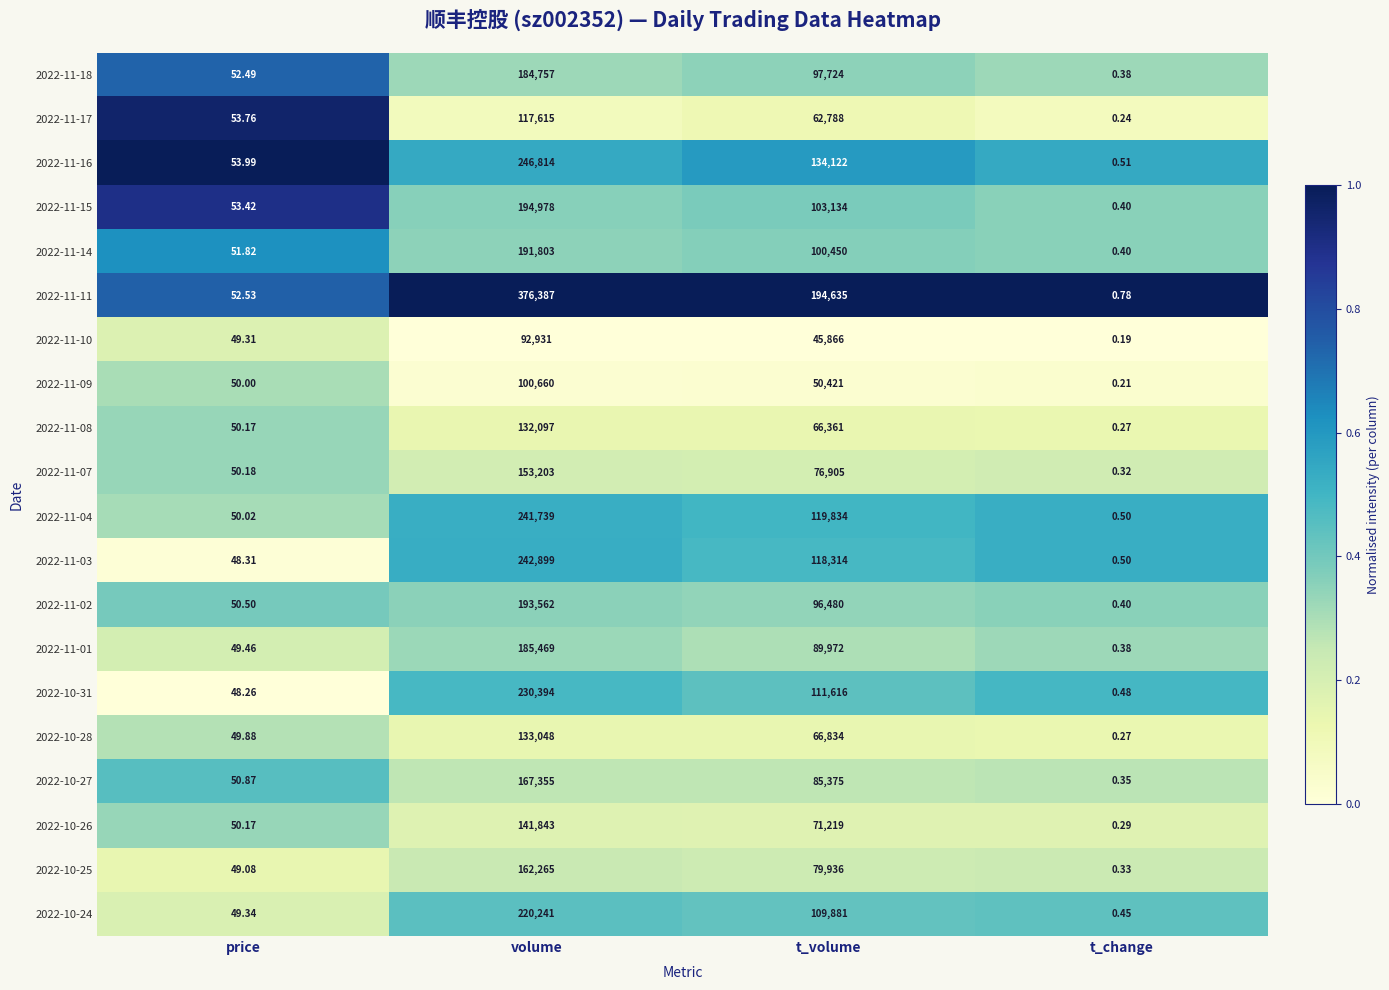

Which series has the largest range (max minus min)?

2022-11-11